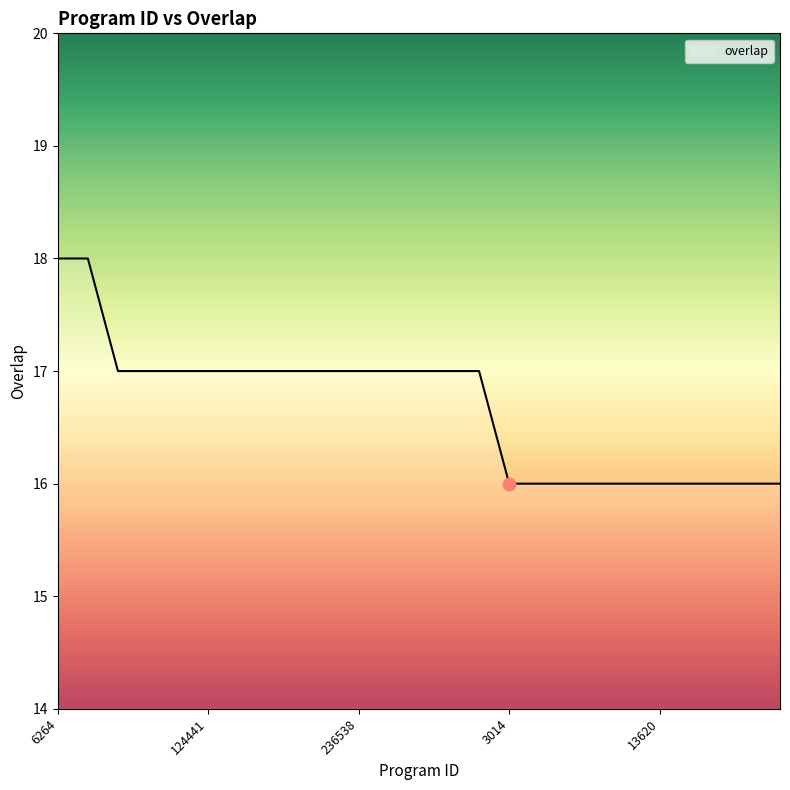

What is the smallest value displayed?

16